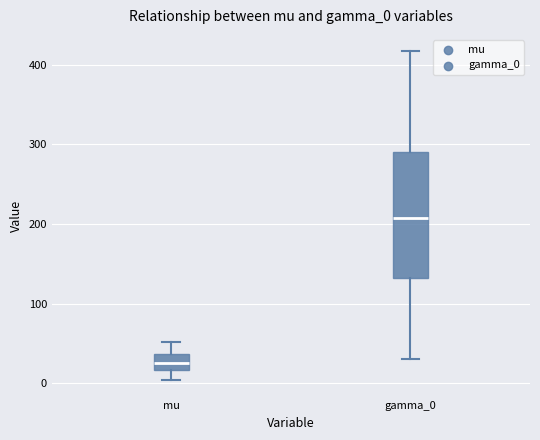

Reading left to right, transcribe this box plot: for each box, give where its median line is, the range the box spans, and where its two whiskers end, as read against the y-axis. The values are not printed on the chart, so give them approximately, as read against the axis.

mu: median 30, box 20 to 40, whiskers 0 to 50
gamma_0: median 210, box 130 to 290, whiskers 30 to 420